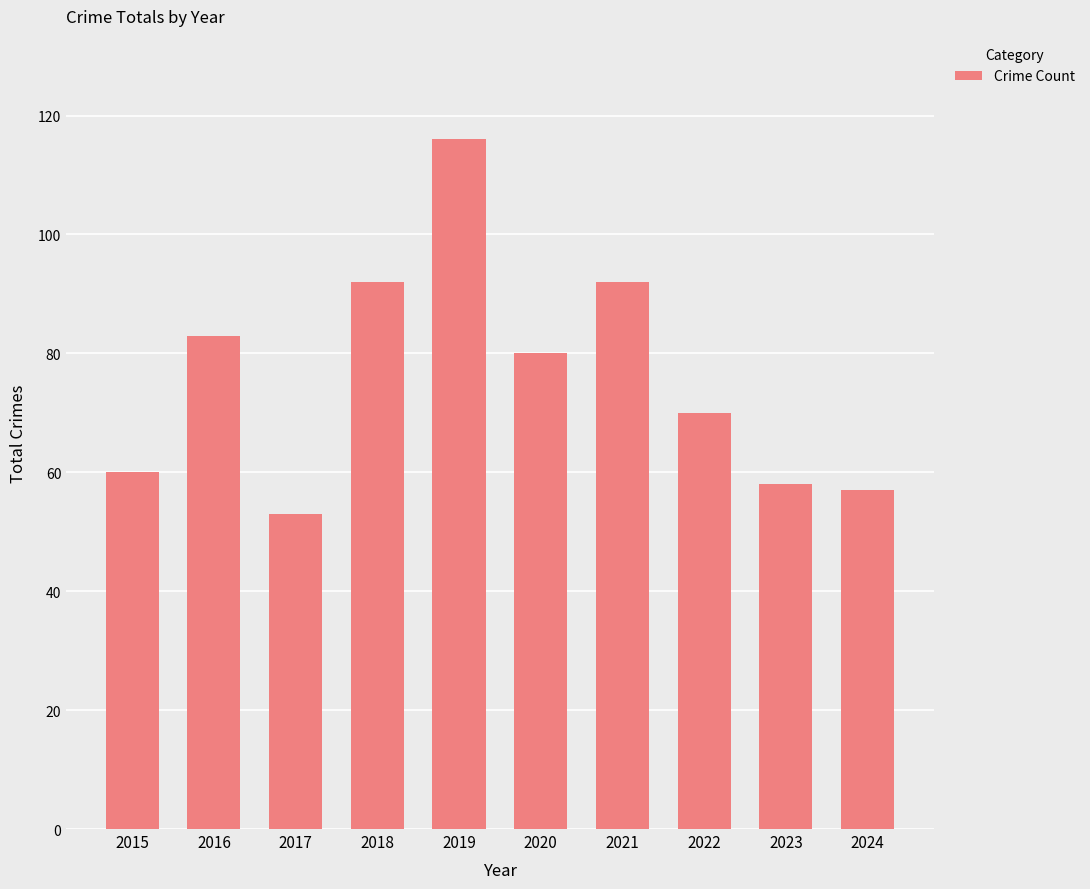

What is the change in value from 2015 to 2020?

+20